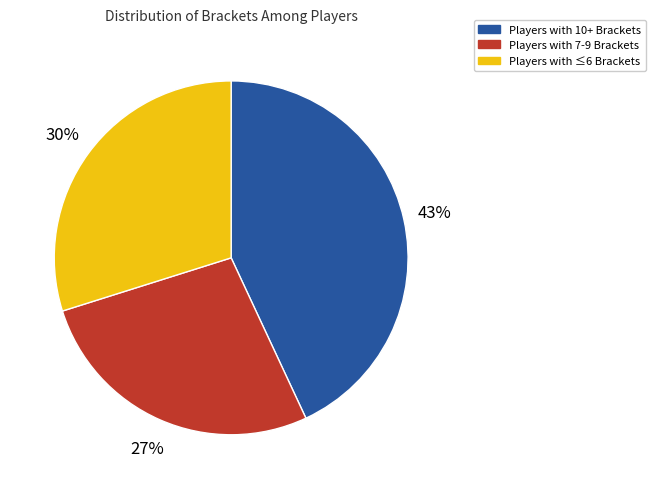

Is there a majority slice in this chart?

No